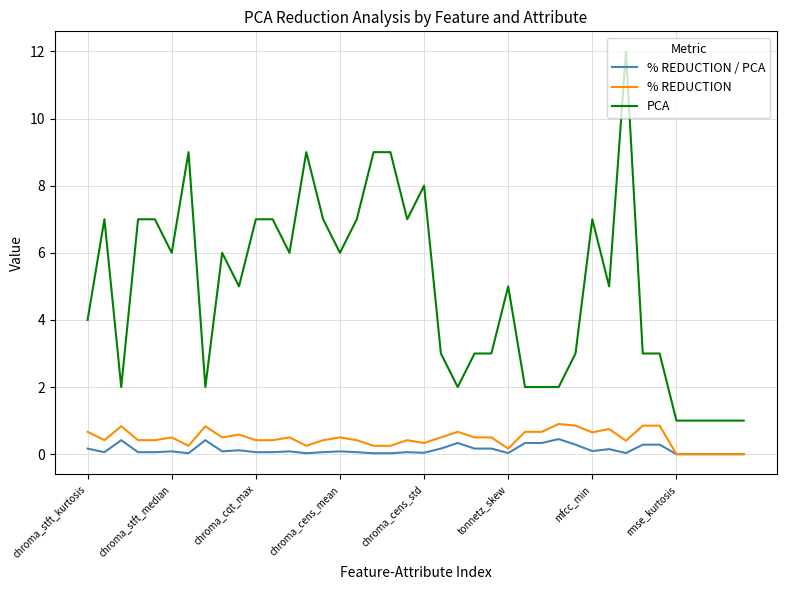

Which series has the largest total across all categories?

PCA